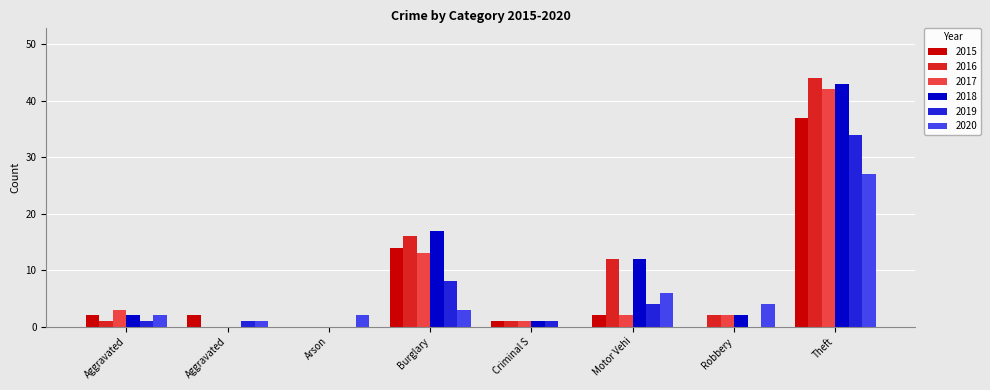

Count the number of categories in the chart.

8